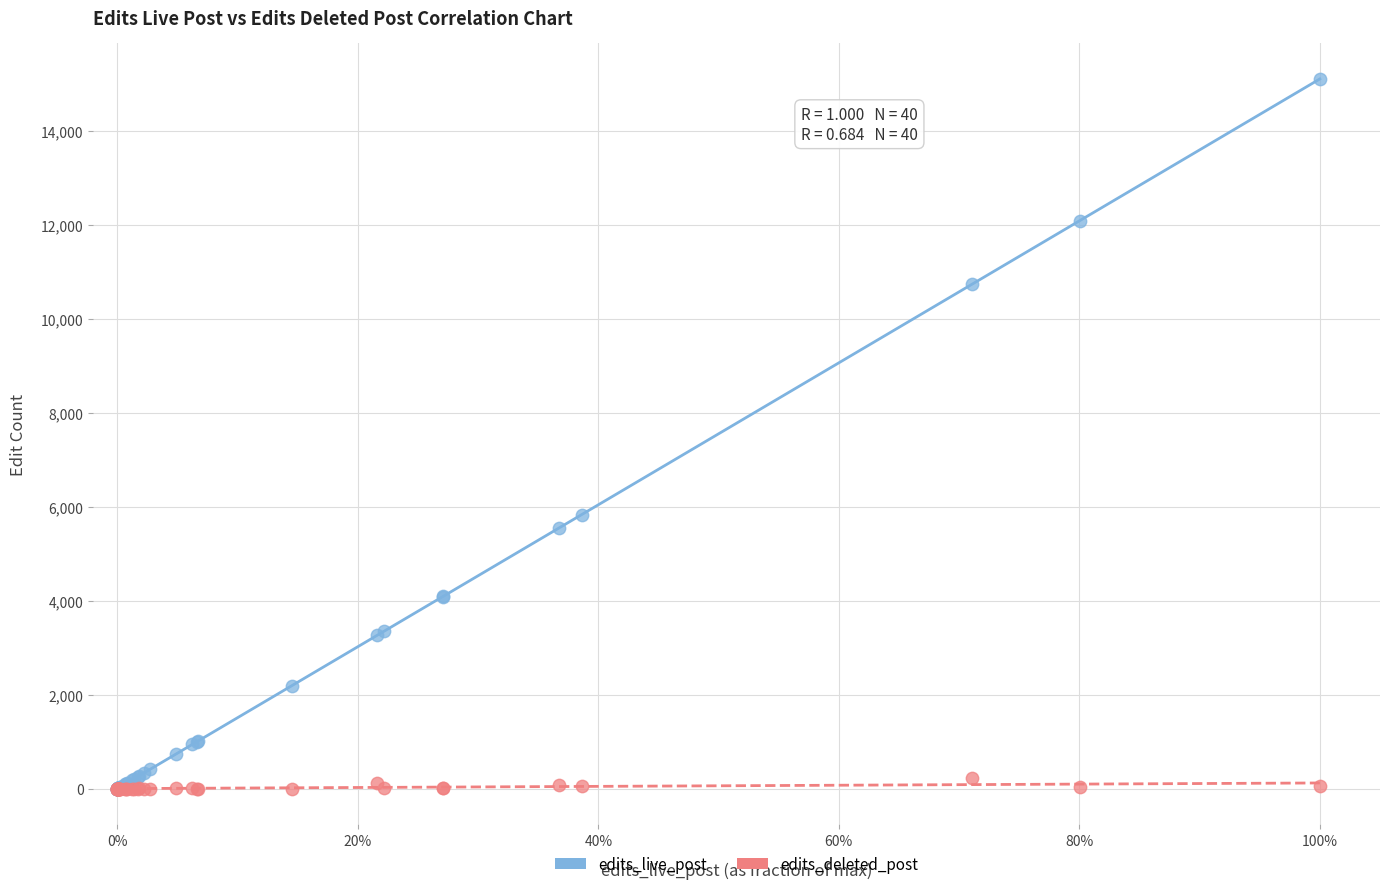

Across all series, what Y value is closest to 7556?

5838